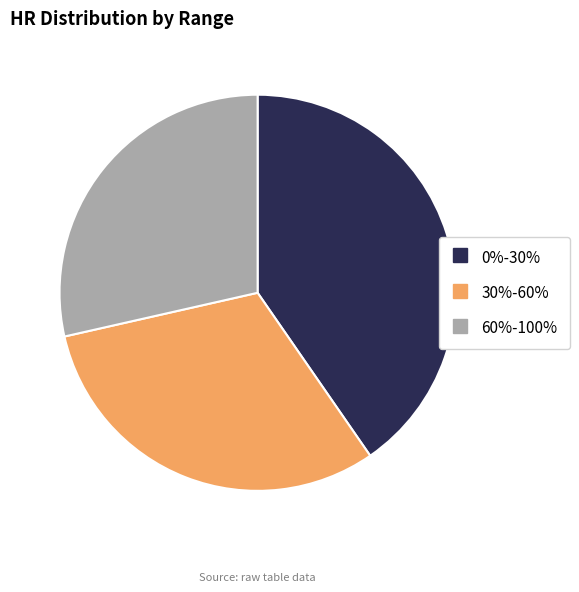

Rank the categories by value from highest to lowest.

0%-30%, 30%-60%, 60%-100%